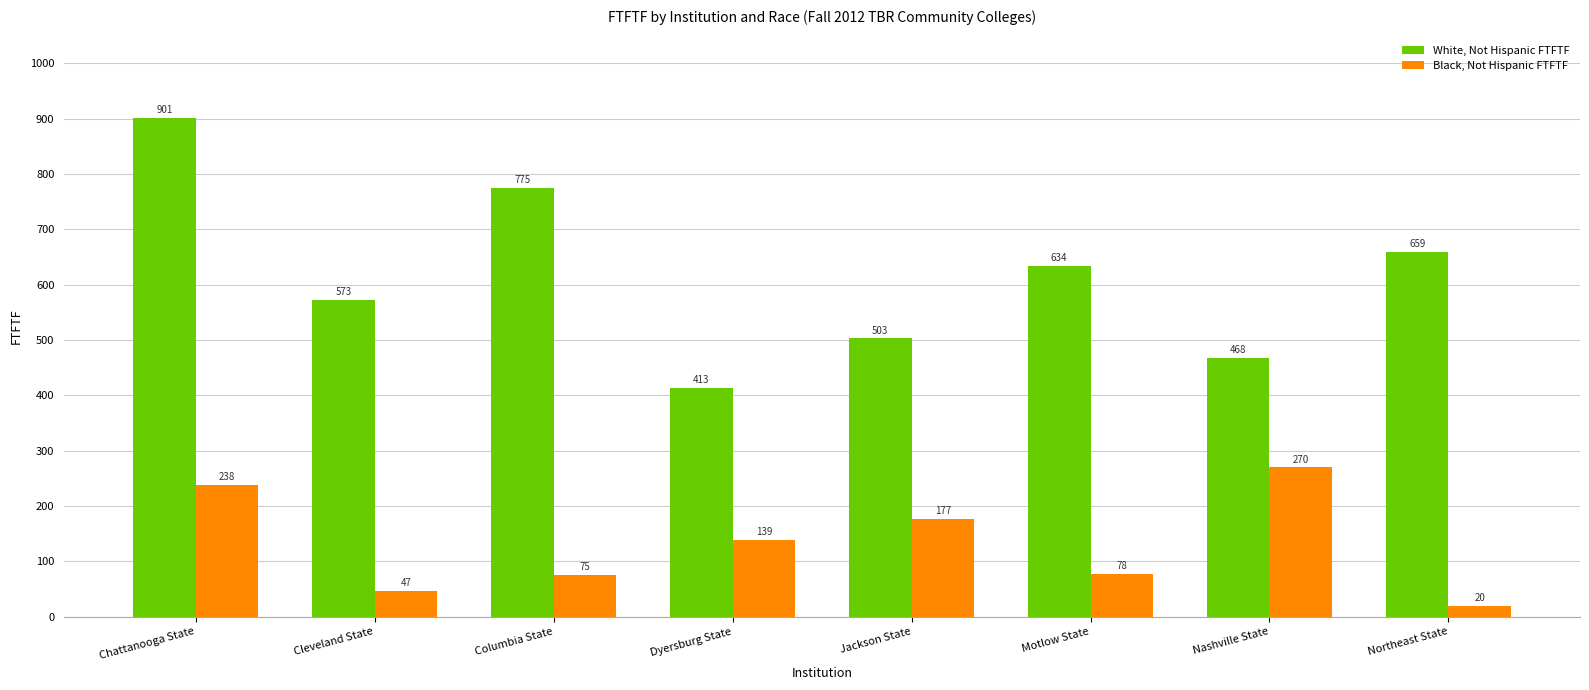

How many bars are there in each group?

2